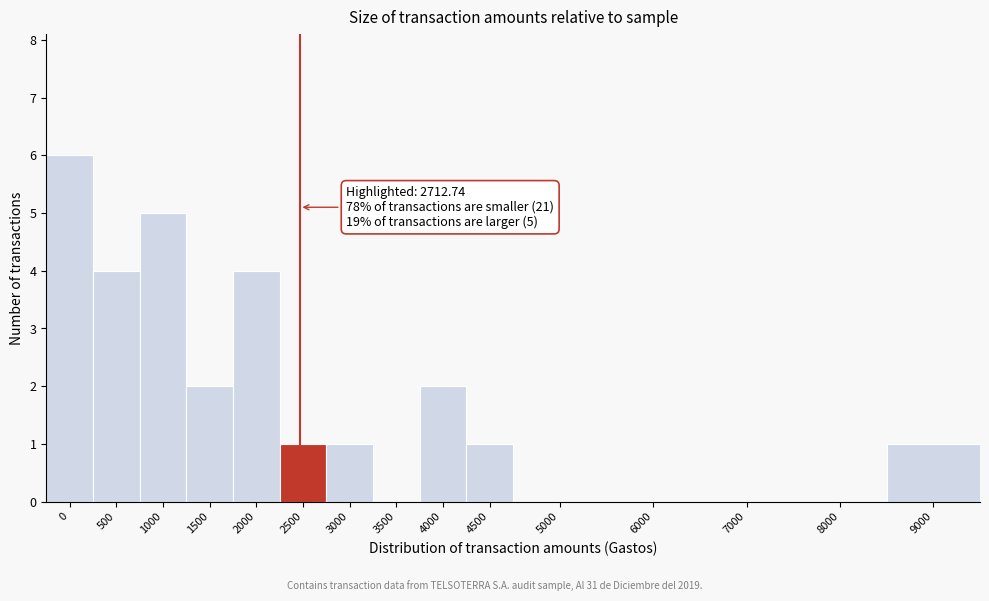

Reading left to right, list all the values displayed in this chart.

0=6	500=4	1000=5	1500=2	2000=4	2500=1	3000=1	3500=0	4000=2	4500=1	5000=0	6000=0	7000=0	8000=0	9000=1